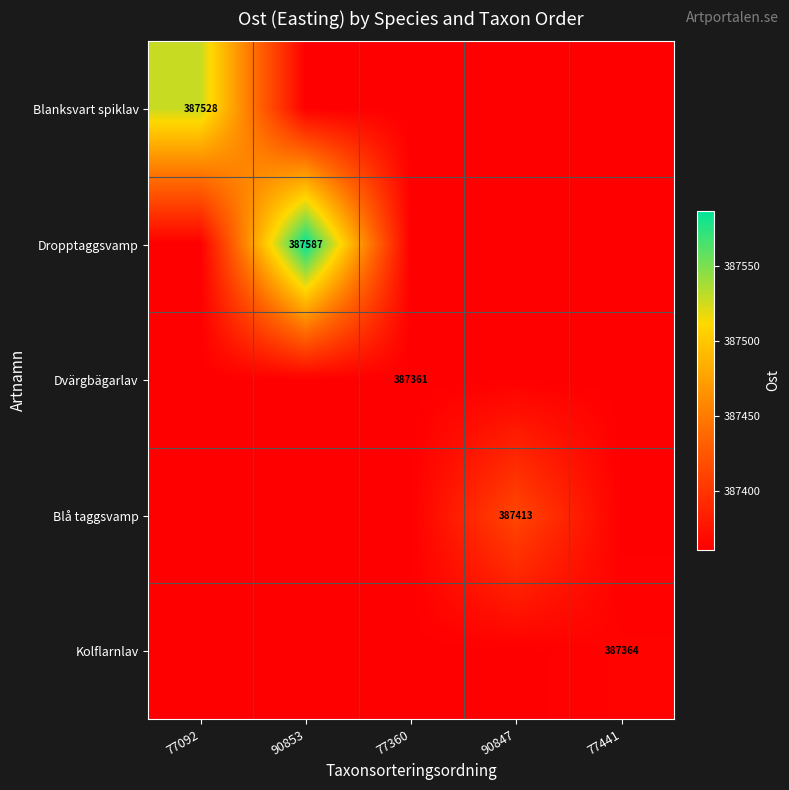

True or false: Kolflarnlav has a value of 523829 at 77441.

False